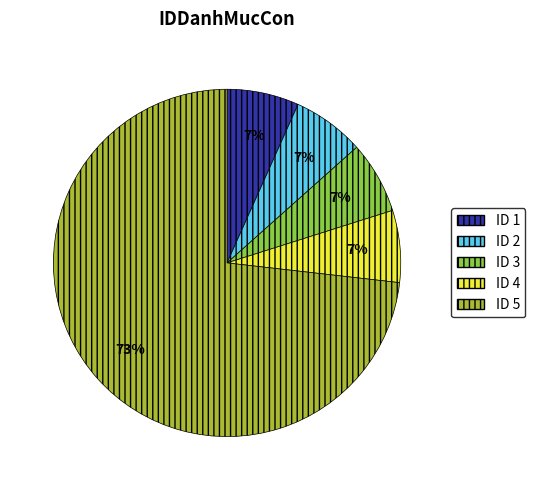

To the nearest percent, what is the average slice percentage?

20%